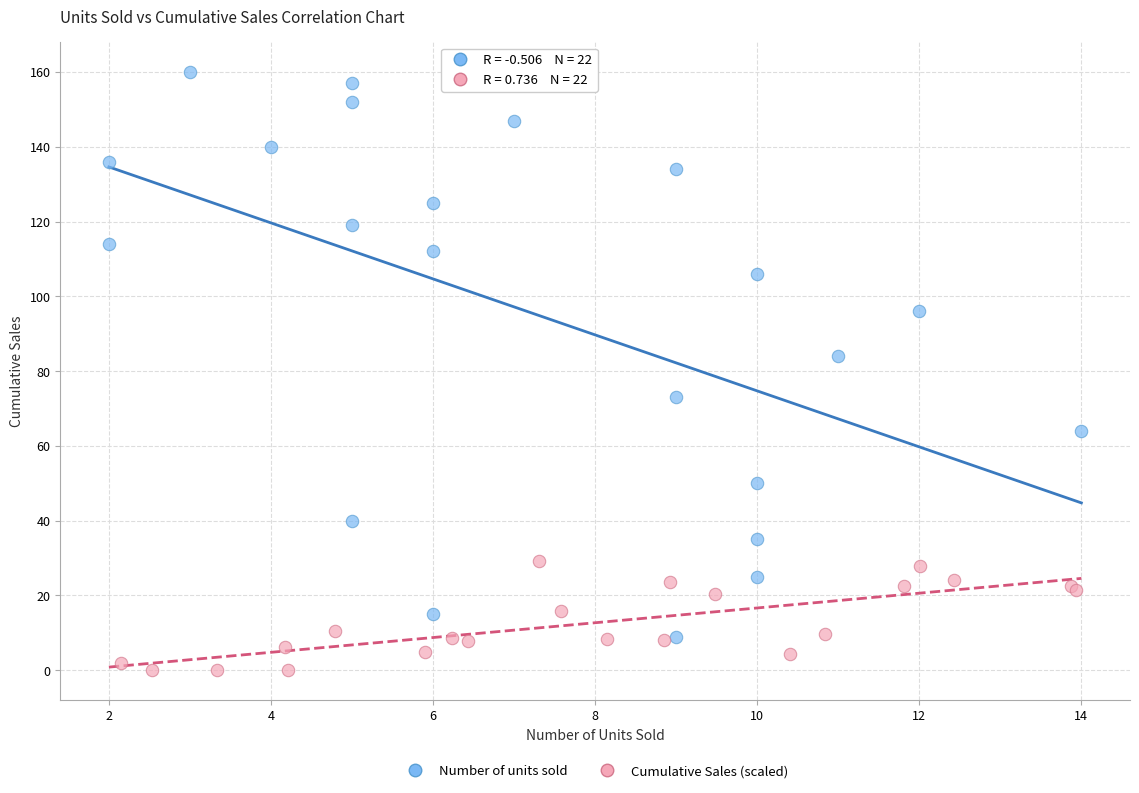

Which series reaches the minimum Y coordinate?

Cumulative Sales (scaled)